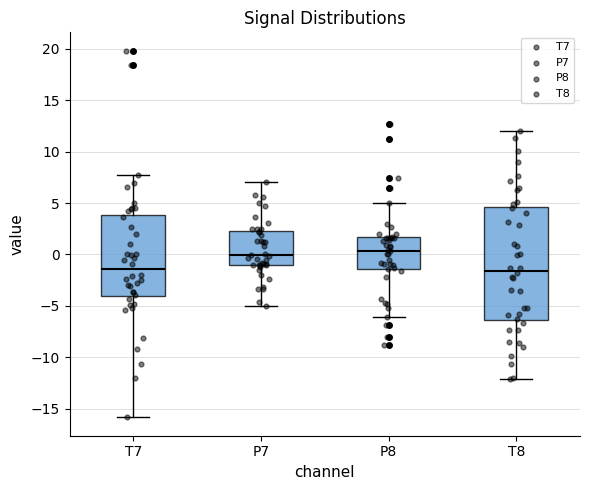

Reading left to right, read every box against the y-axis: the position of its median line, the range the box covers, and the ends of its whiskers. The values are not printed on the chart, so give them approximately, as read against the axis.

T7: median -1.5, box -4.0 to 4.0, whiskers -16.0 to 7.5
P7: median 0.0, box -1.0 to 2.5, whiskers -5.0 to 7.0
P8: median 0.5, box -1.5 to 1.5, whiskers -6.0 to 5.0
T8: median -1.5, box -6.5 to 4.5, whiskers -12.0 to 12.0